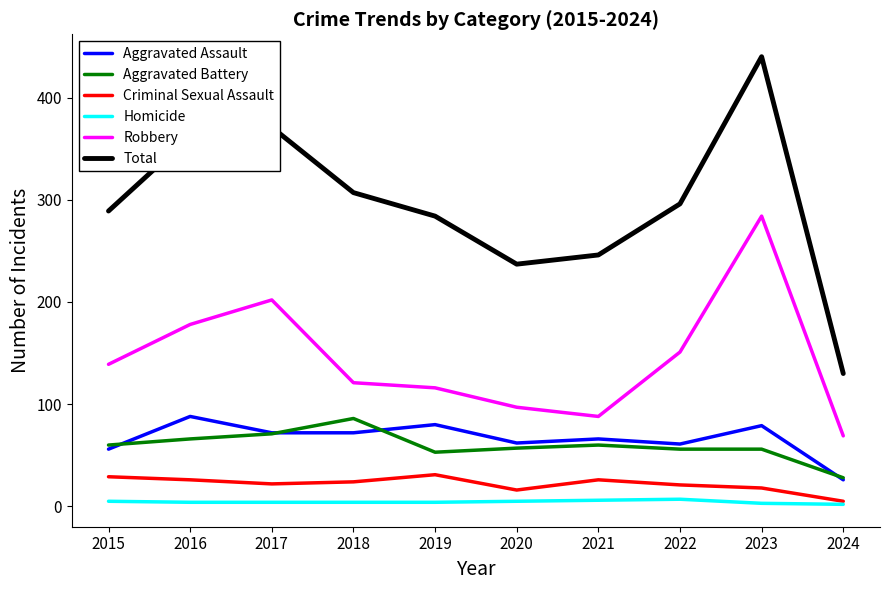

Which series has the widest spread of values?

Total